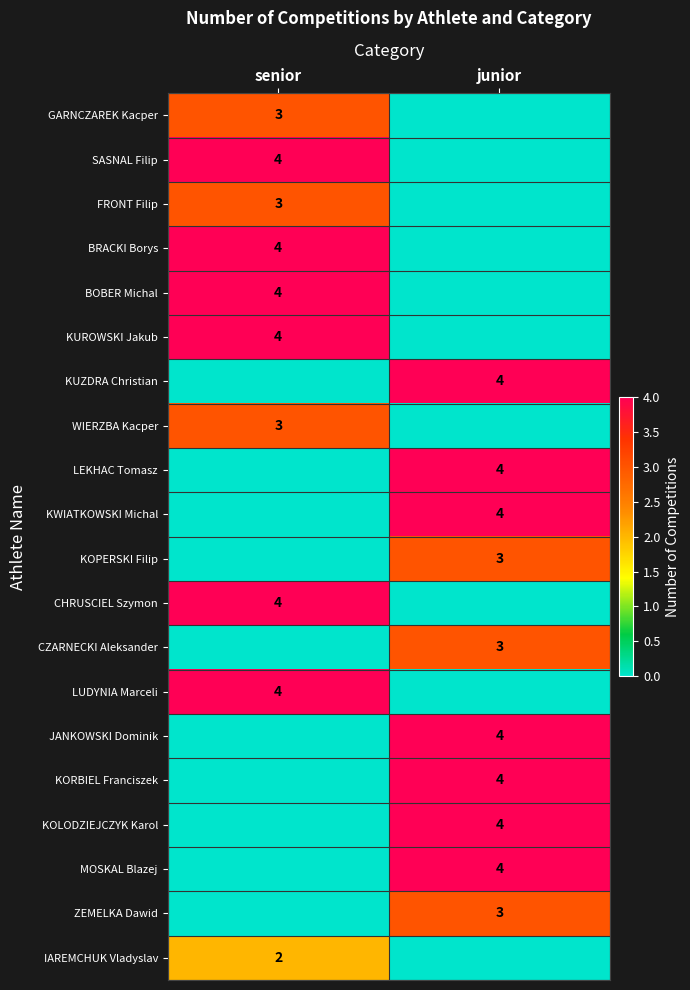

What is the difference between the highest and lowest values at junior?

4